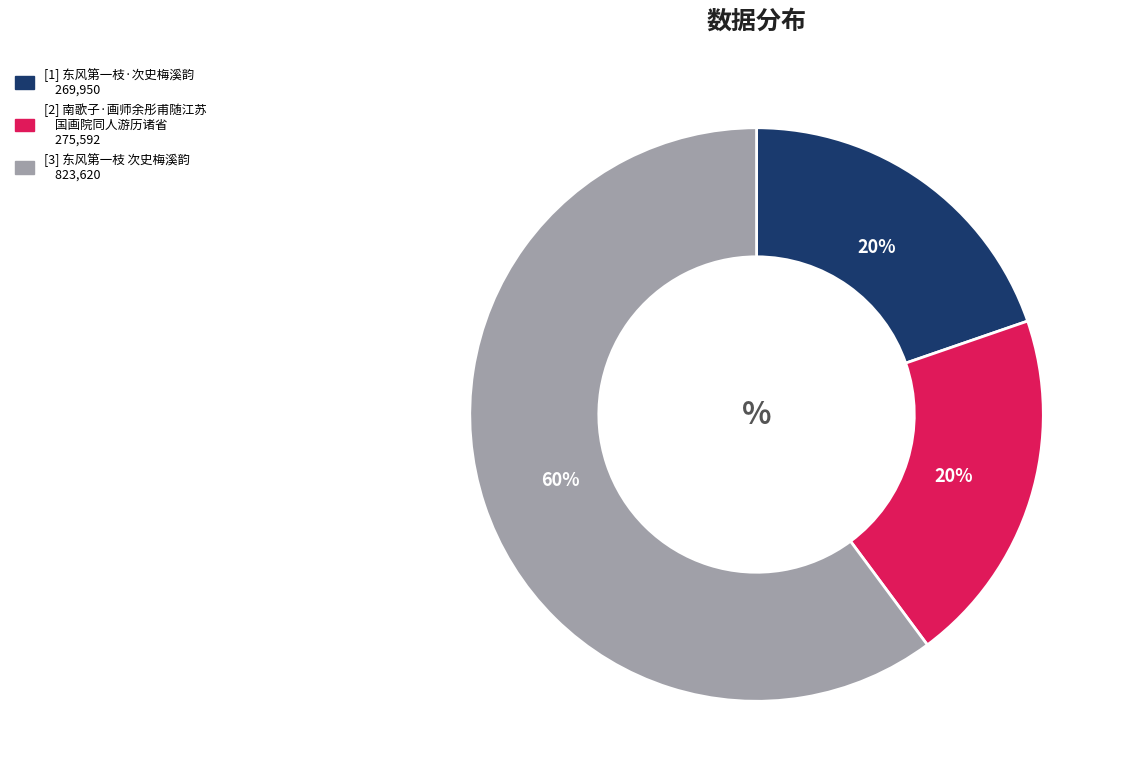

To the nearest percent, what is the difference between the largest and smallest slice percentages?

40%